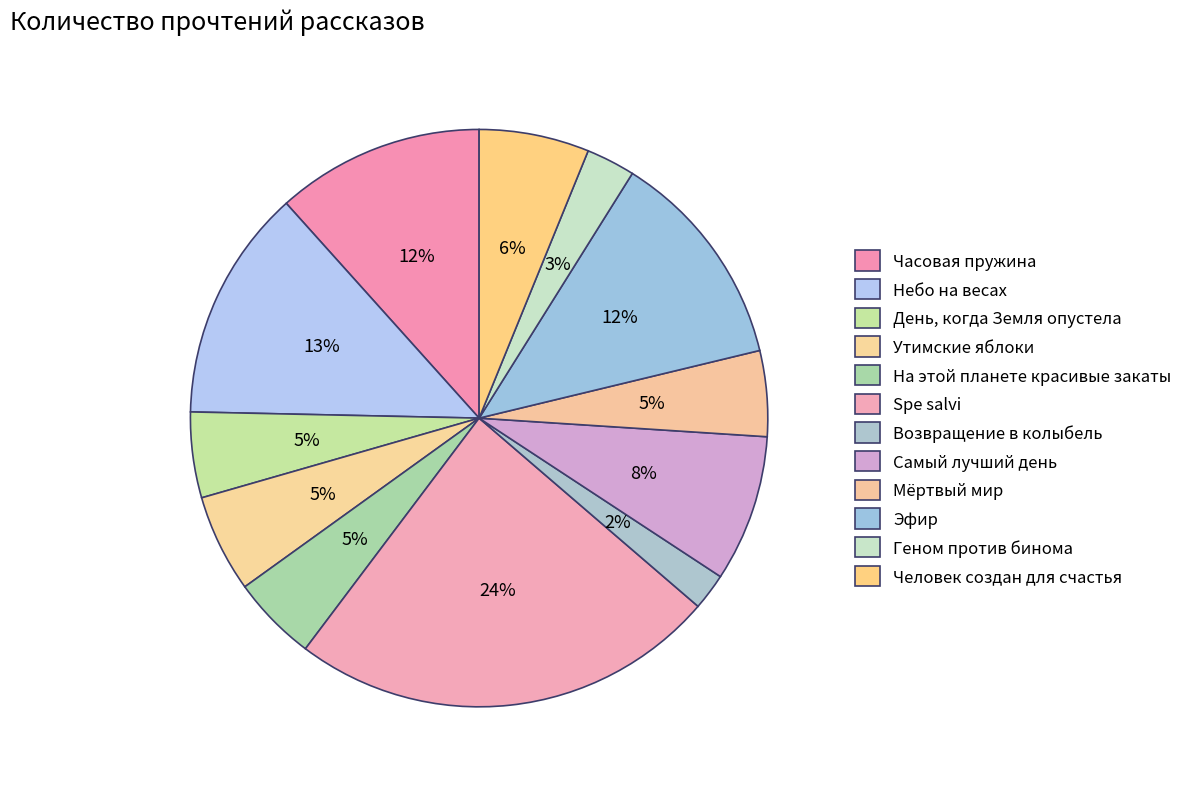

Is there any slice that represents more than half of the pie?

No